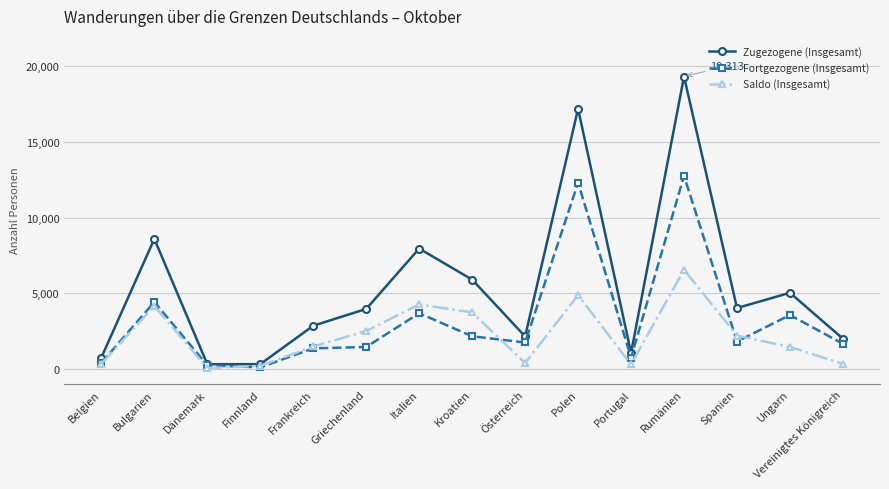

Which series has the widest spread of values?

Zugezogene (Insgesamt)